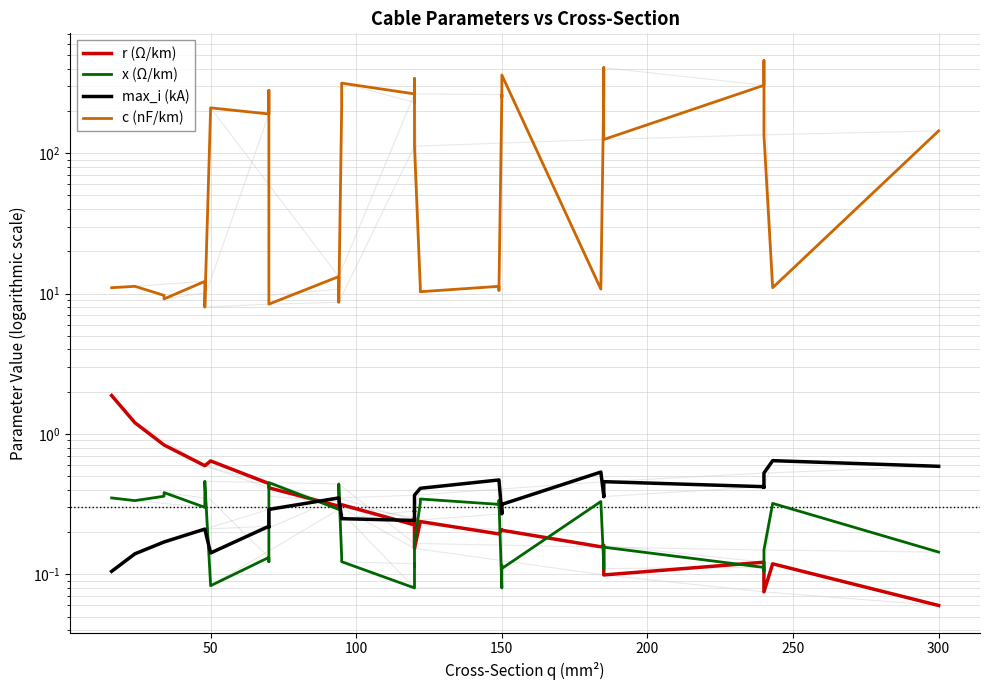

How many lines are shown in the chart?

4